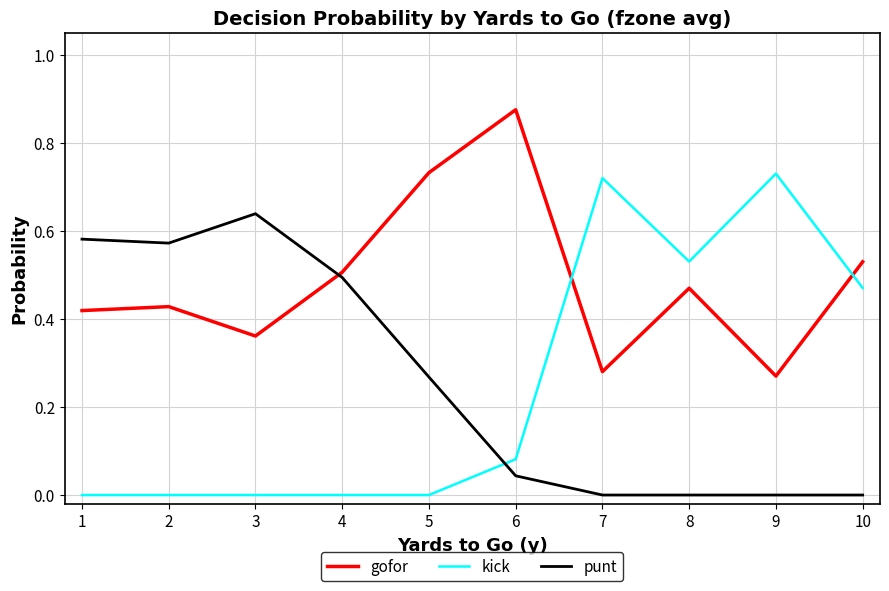

At 1, list the series in order from largest to smallest.

punt, gofor, kick